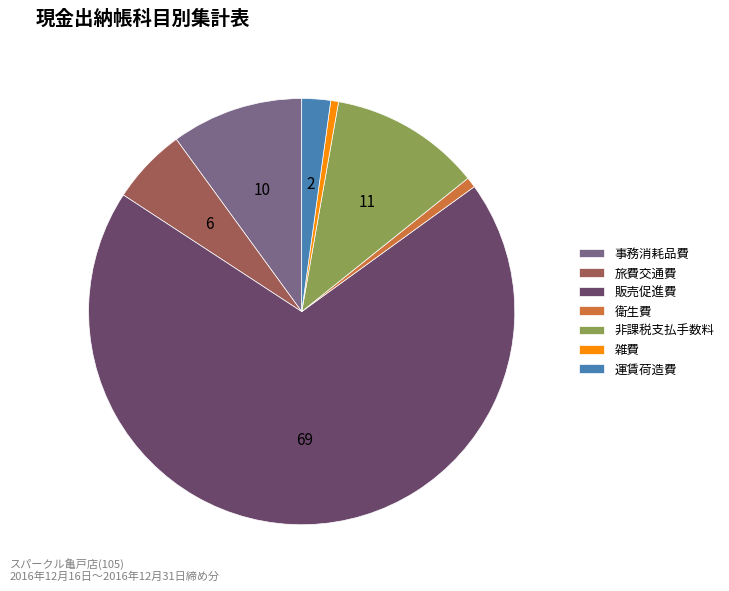

Is it true that 旅費交通費 is 6% of the pie?

True